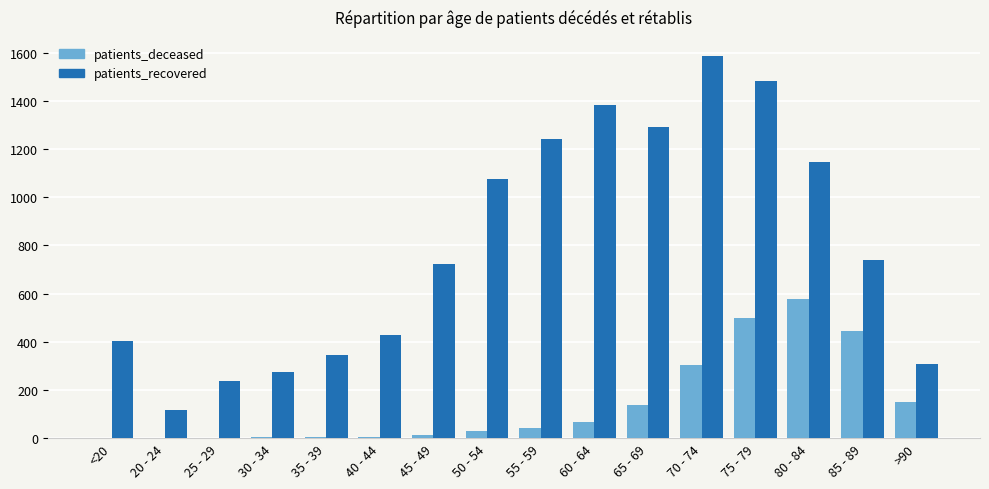

Where is patients_deceased nearest to the value 288?

70 - 74